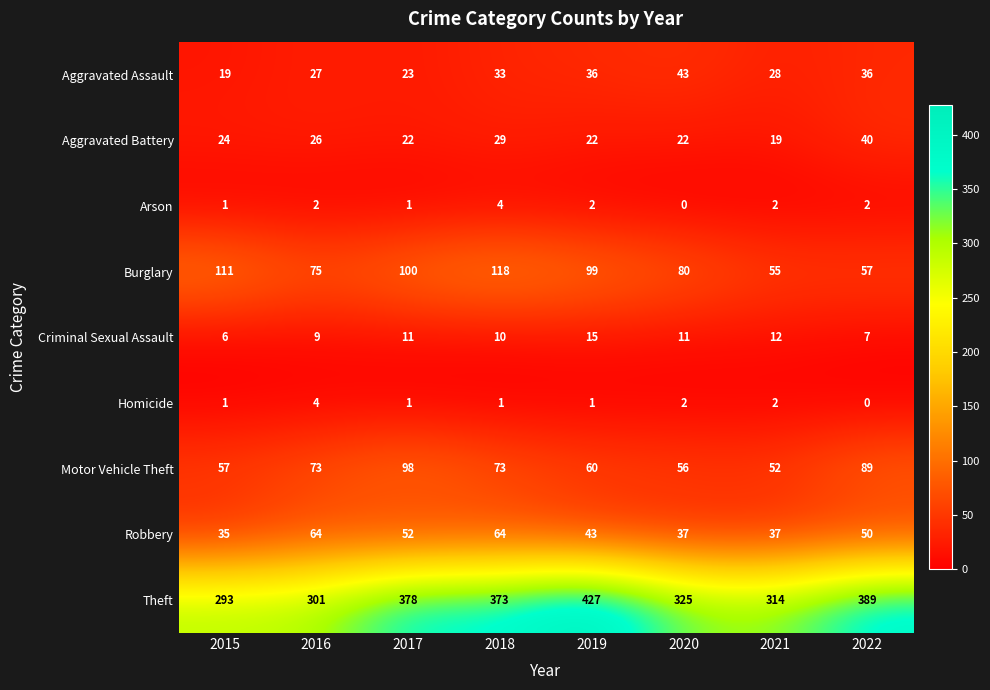

At how many categories does at least one series exceed 126?

8